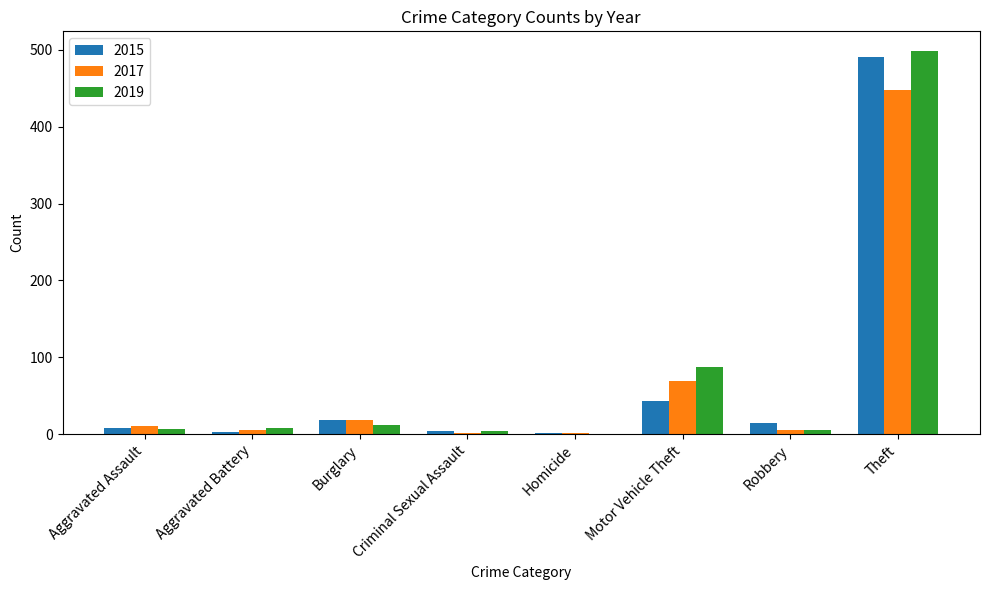

What is the highest value of the 2017 series?

447